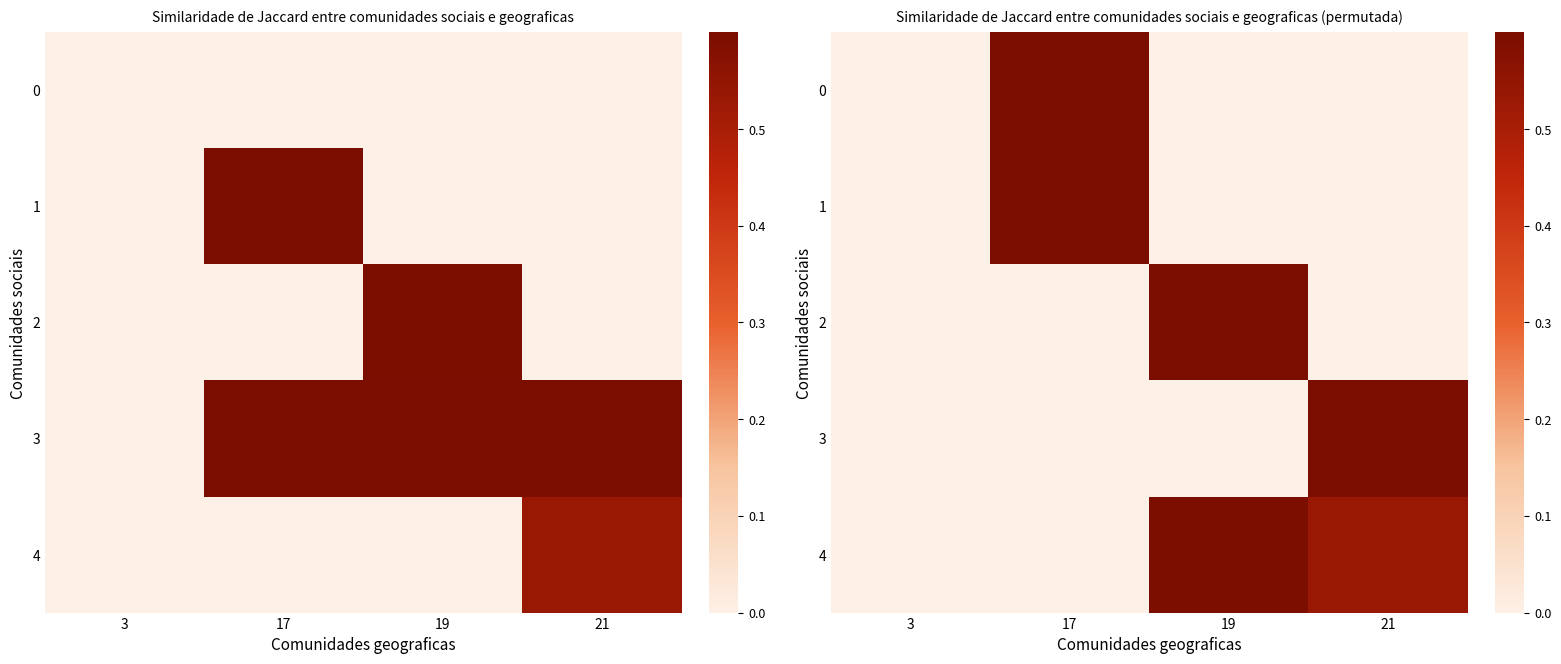

The 0 series shows 0.0 at 3. True or false?

True